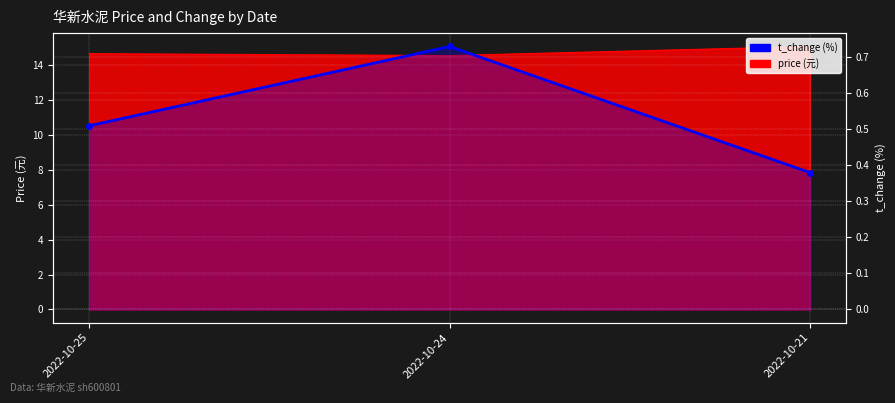

What is the difference between the maximum and minimum values?

0.3